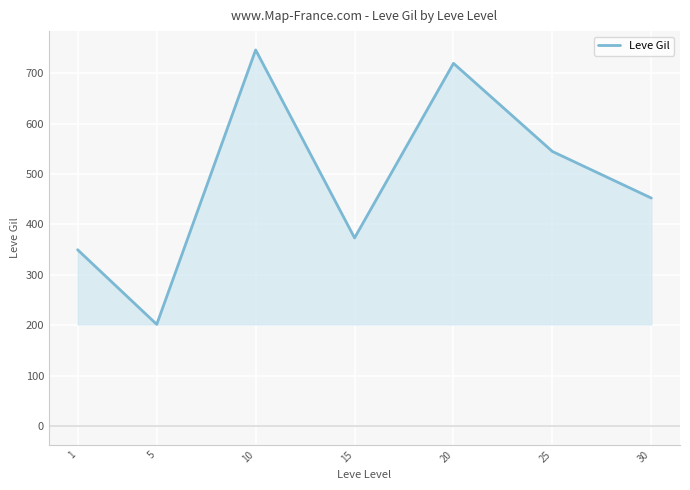

What is the sum of the values at 15 and 5?

575.0